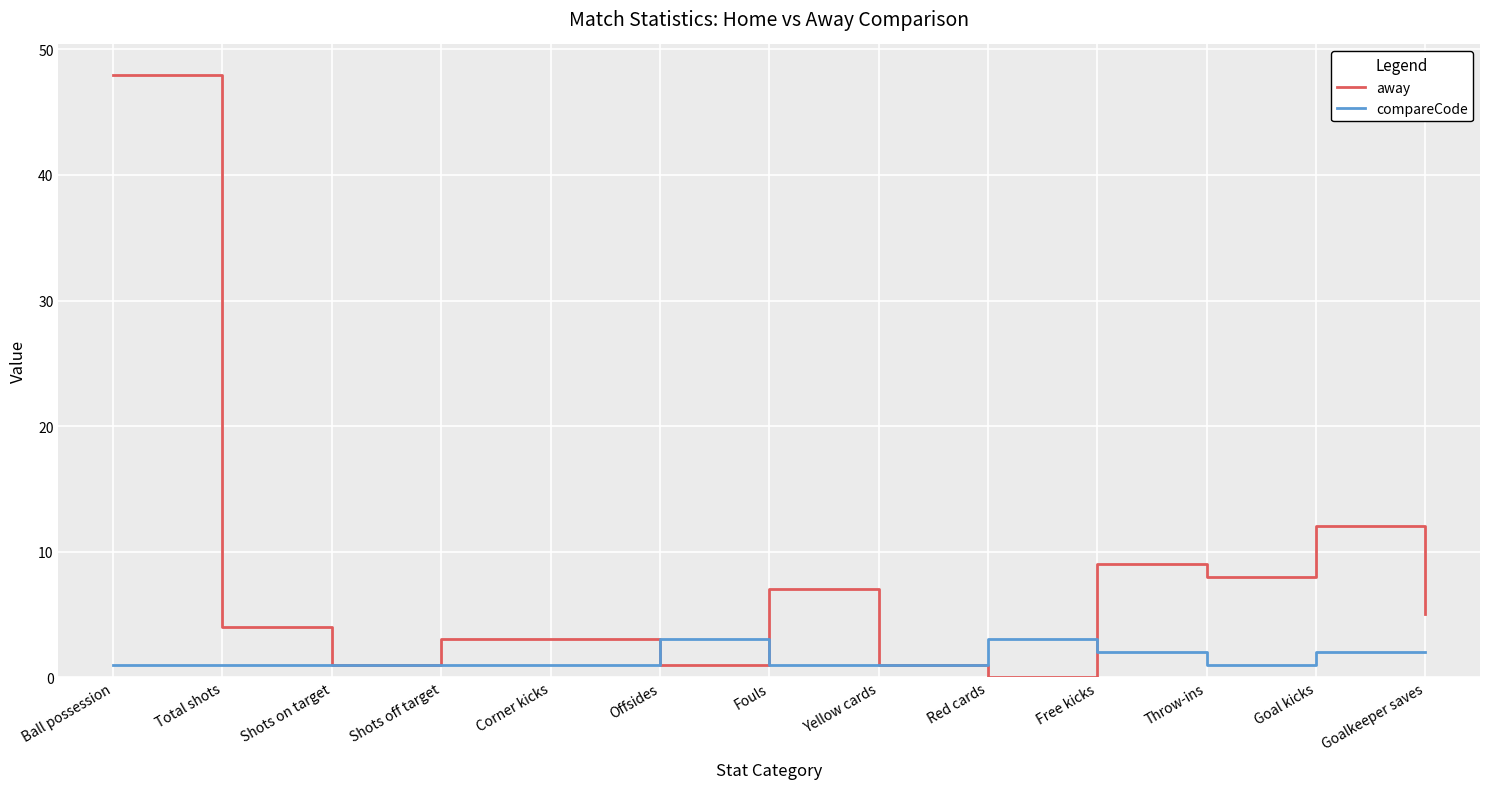

Rank the series at Fouls from lowest to highest value.

compareCode, away